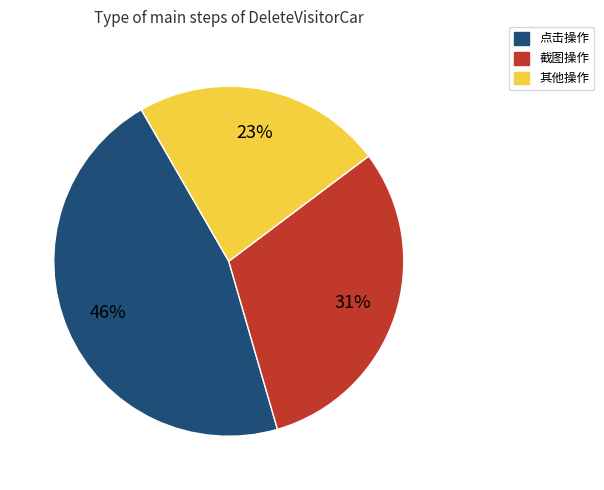

Is it true that 点击操作 is 36% of the pie?

False